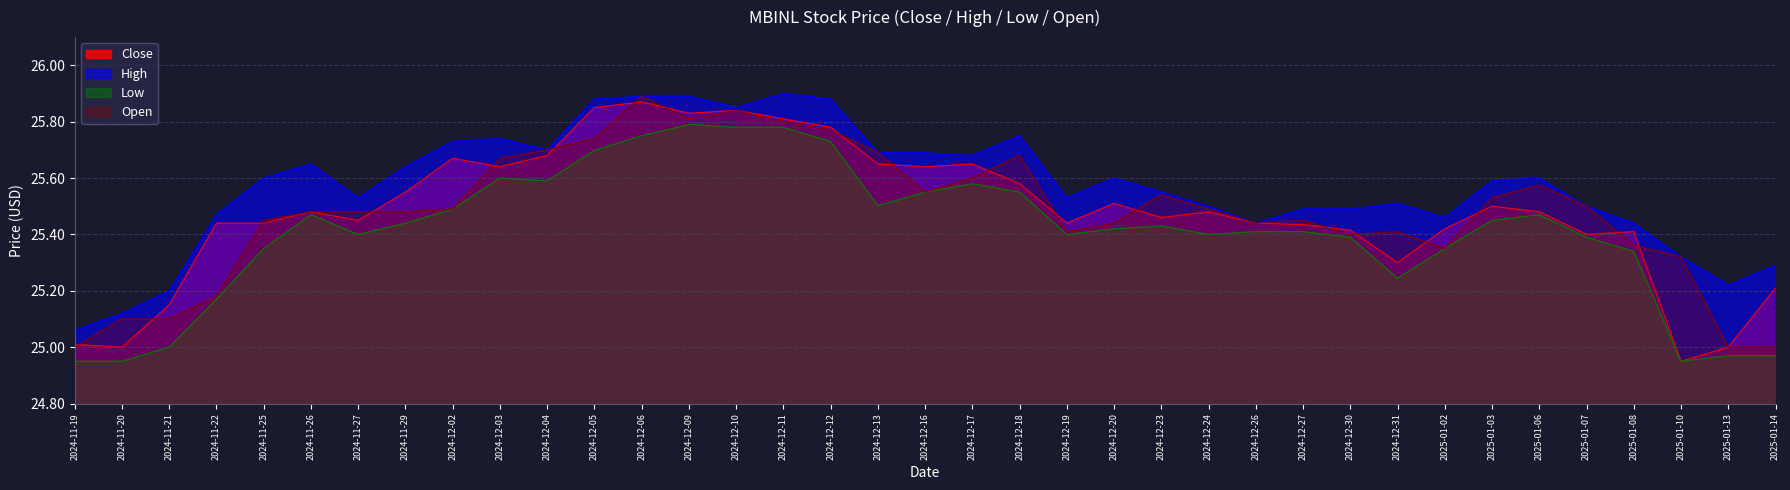

What is the difference between the highest and lowest values at 2024-11-29?

0.2